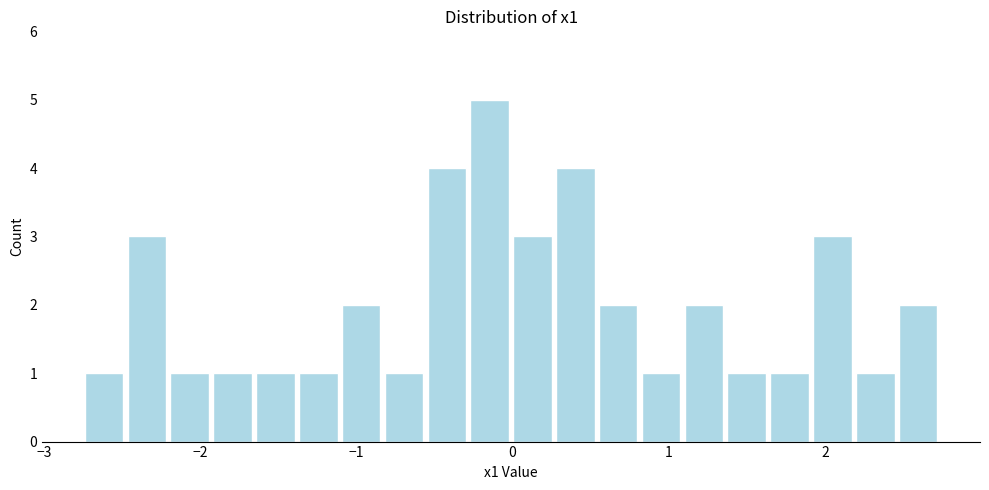

Read against the x-axis, roughly where is the centre of the tallest bar?

-0.1